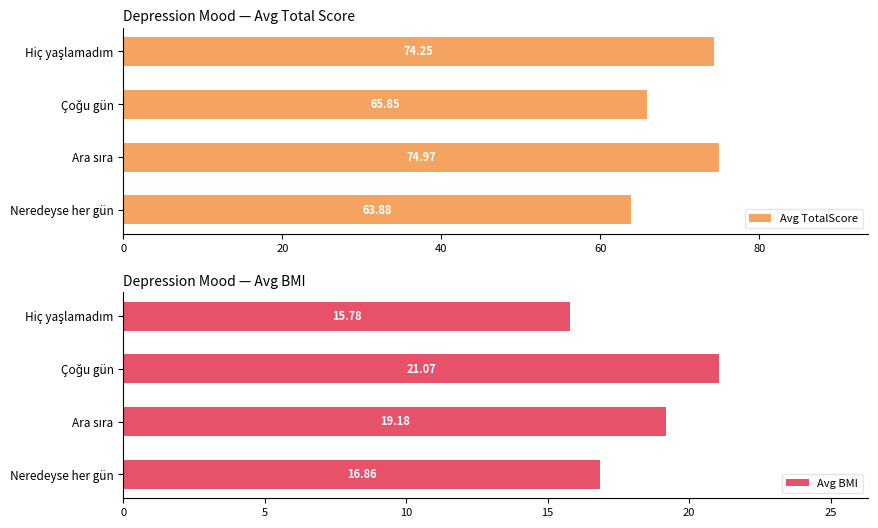

What is the difference between the maximum and minimum values in the Avg BMI series?

5.3